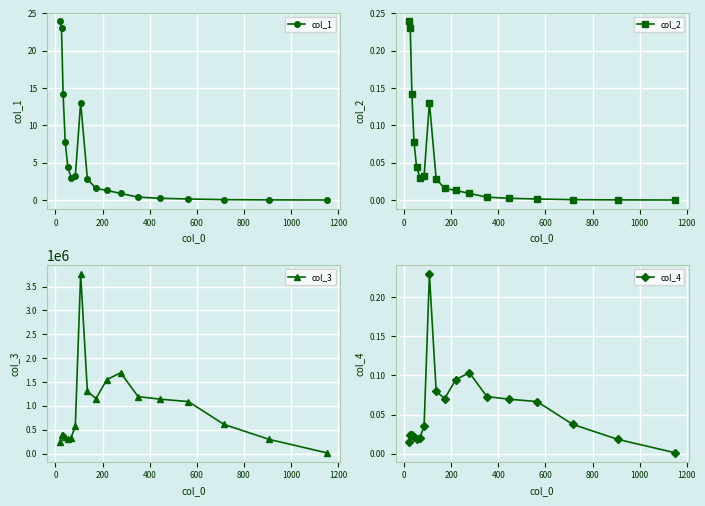

What is the value of the col_1 point at the 8th from the left?

13.0